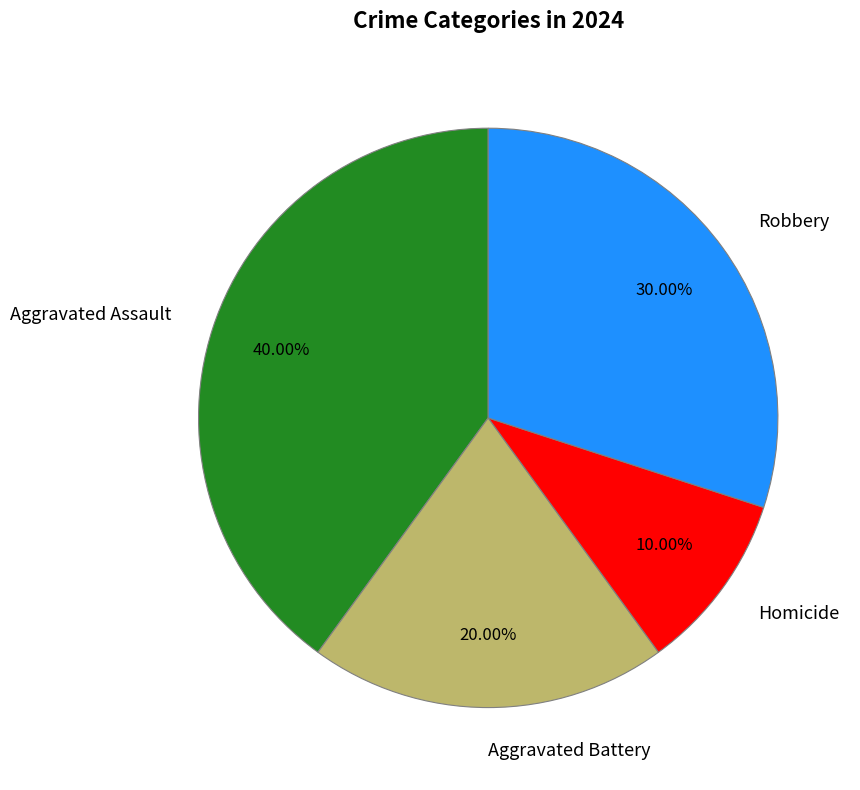

Is it true that Aggravated Assault is 54% of the pie?

False